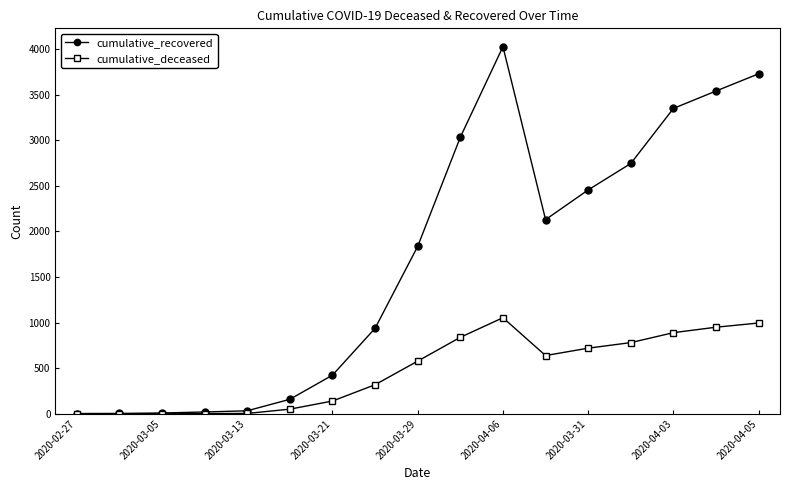

Which series has the widest spread of values?

cumulative_recovered